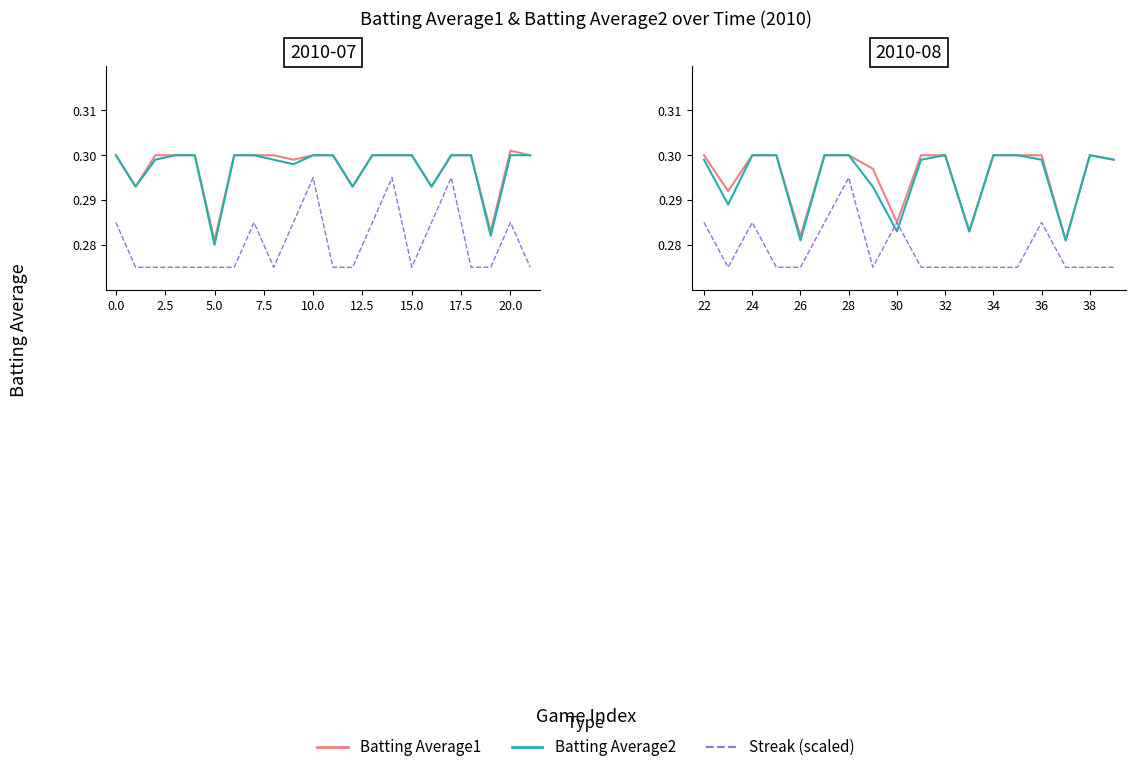

What are all the series names shown in the legend?

Batting Average1, Batting Average2, Streak (scaled)